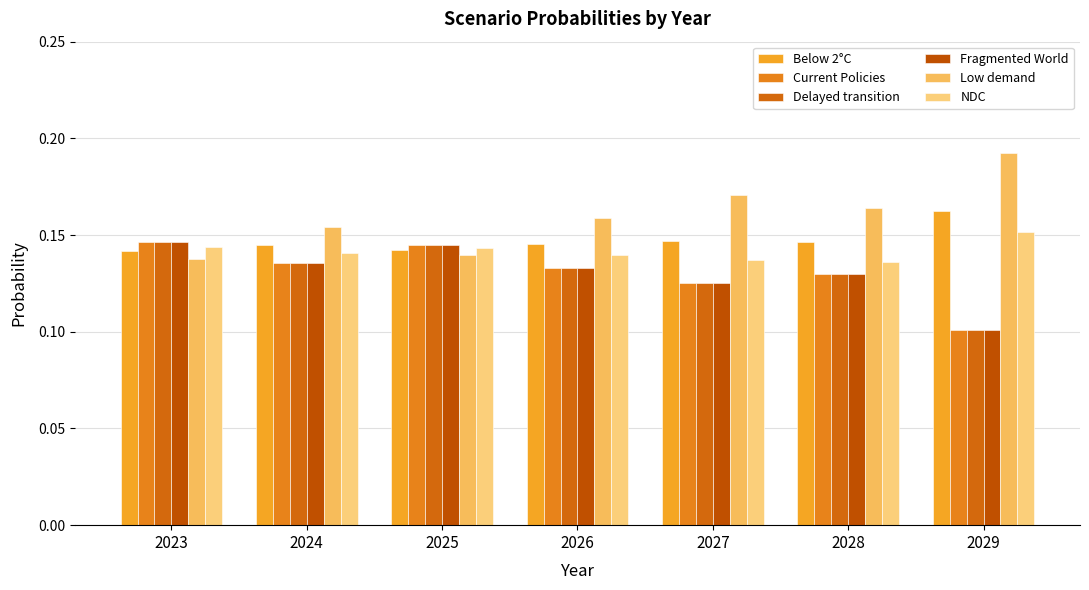

At which label is Current Policies closest to 0?

2029